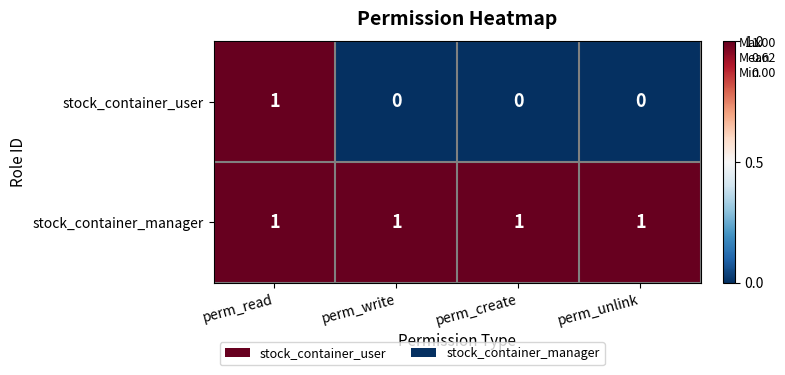

At which category is the sum across all series the highest?

perm_read